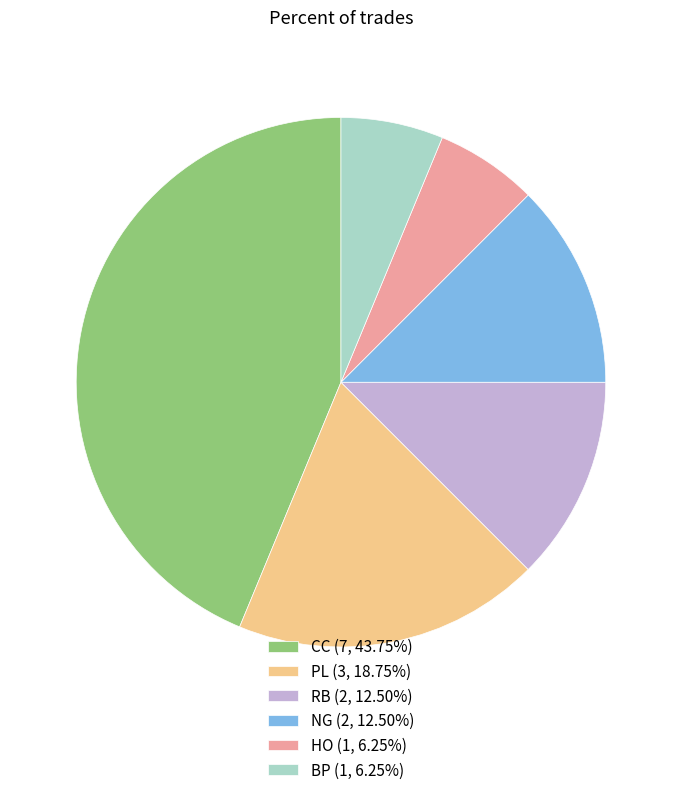

Is CC (7, 43.75%) the majority of the pie?

No